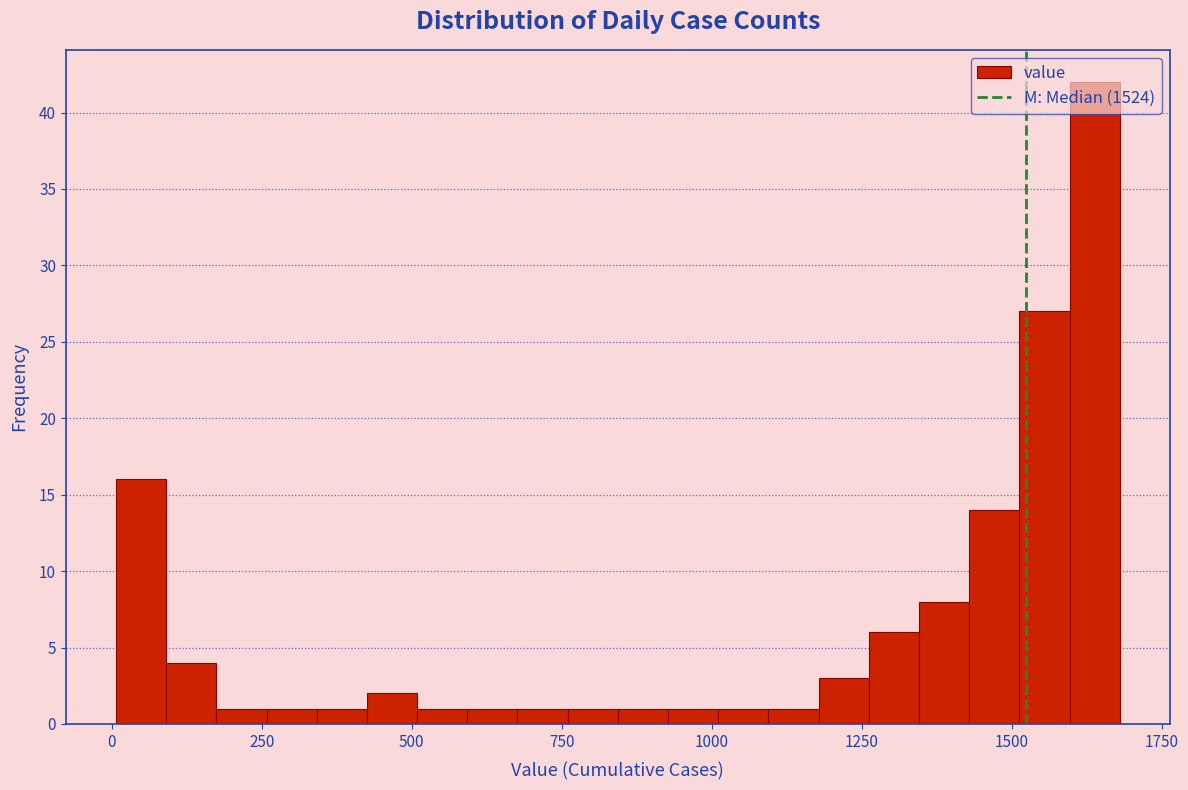

Around what value on the x-axis is the tallest bar? Give the approximate position of its centre, as read against the axis.

1650